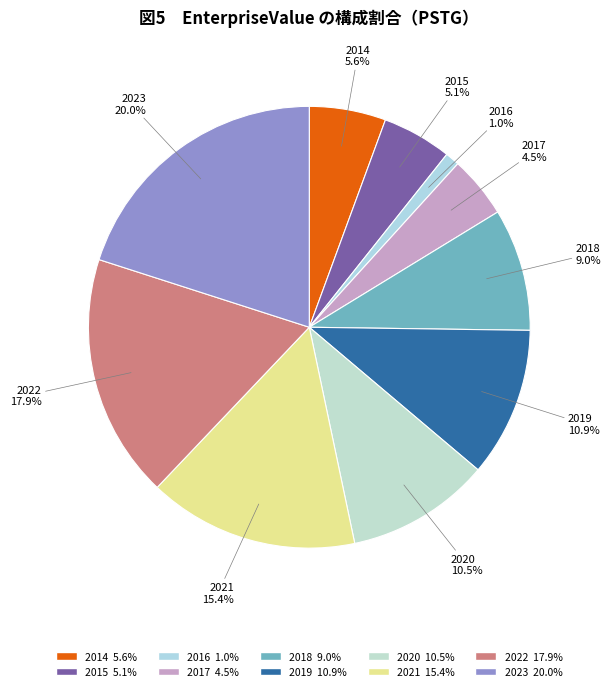

To the nearest percent, what is the difference between the largest and smallest slice percentages?

19%